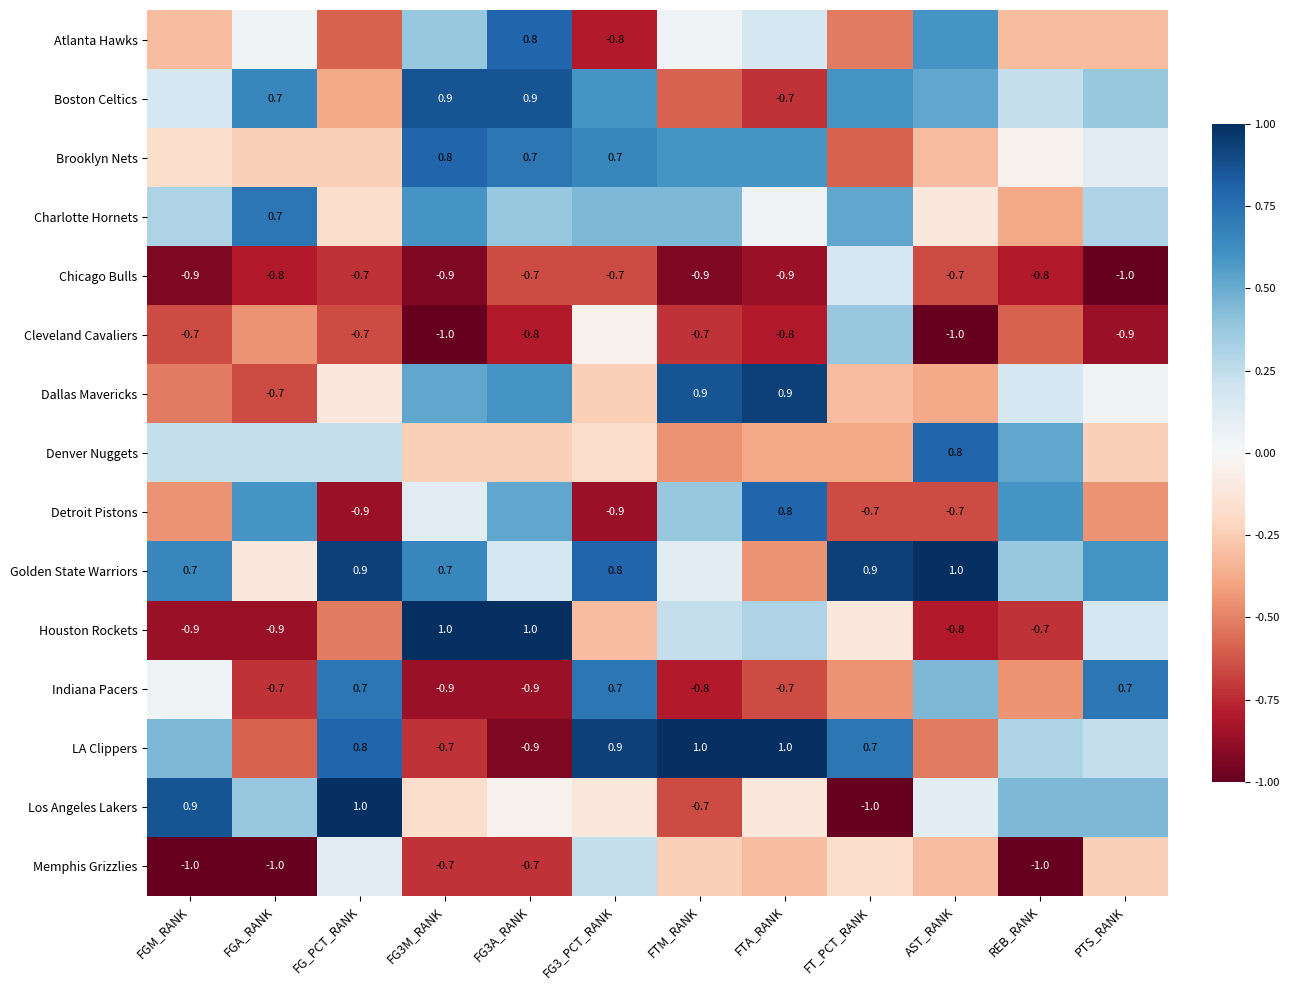

At which label does Brooklyn Nets reach its peak?

FG3M_RANK